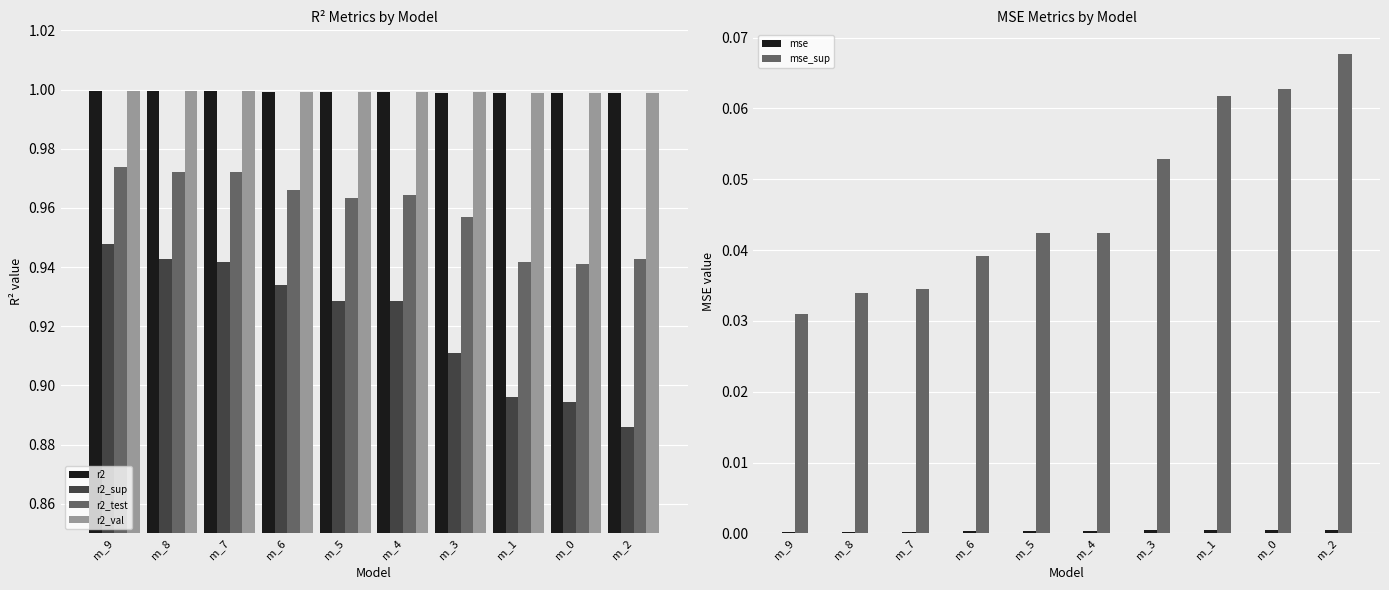

Which series has the largest total across all categories?

r2_val